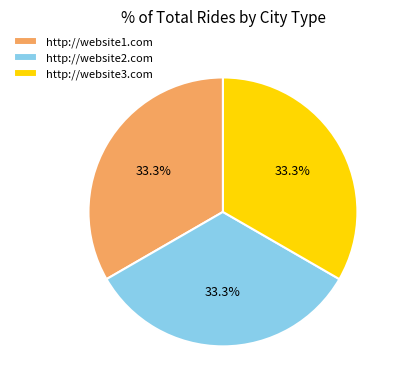

What portion of the pie excludes http://website3.com?

66.7%